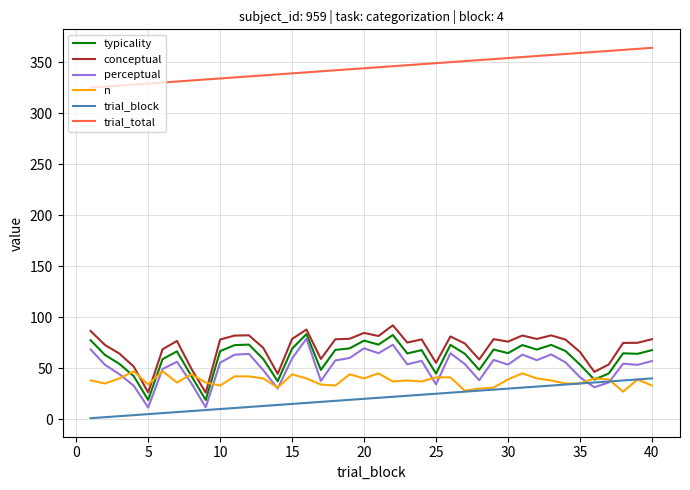

True or false: perceptual and conceptual cross at least once.

False